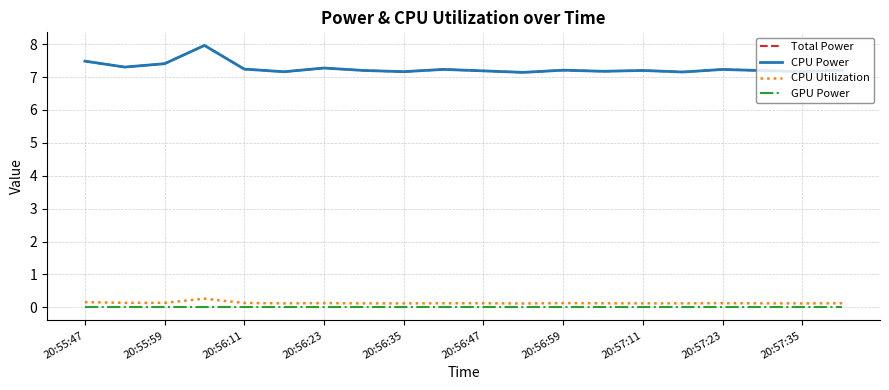

At how many categories does at least one series exceed 7?

20